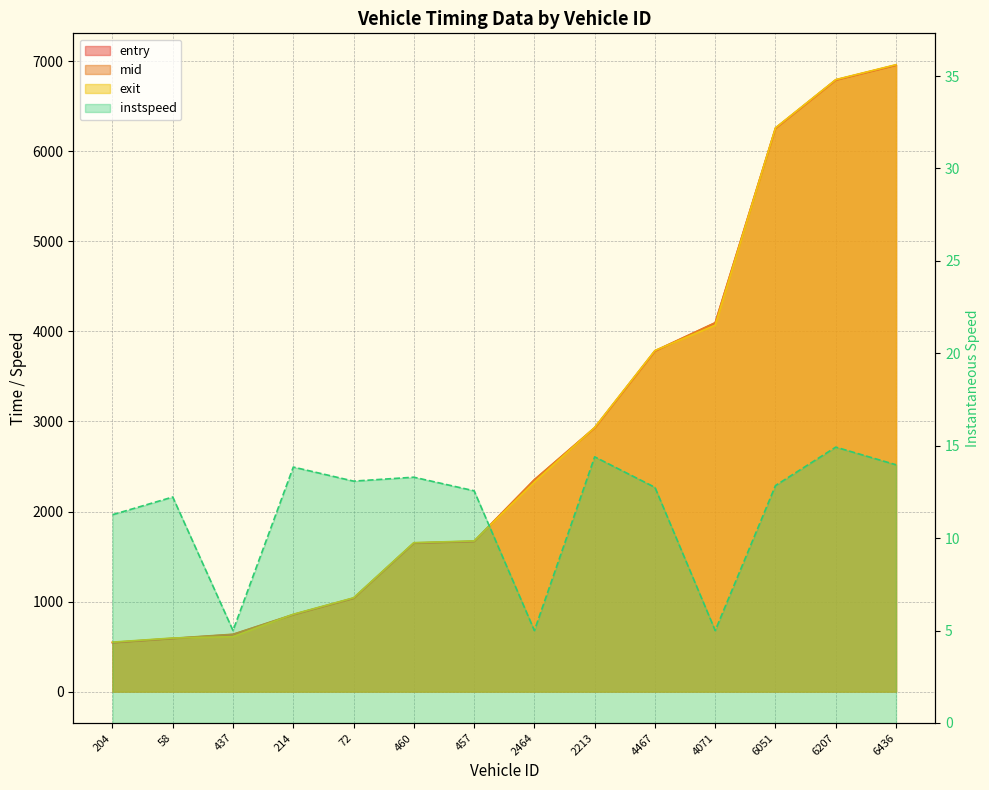

True or false: instspeed and entry cross at least once.

False